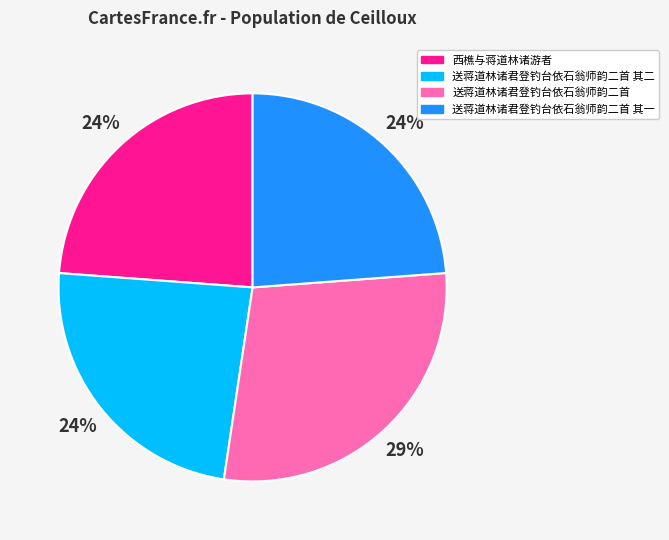

How many slices are in this pie chart?

4